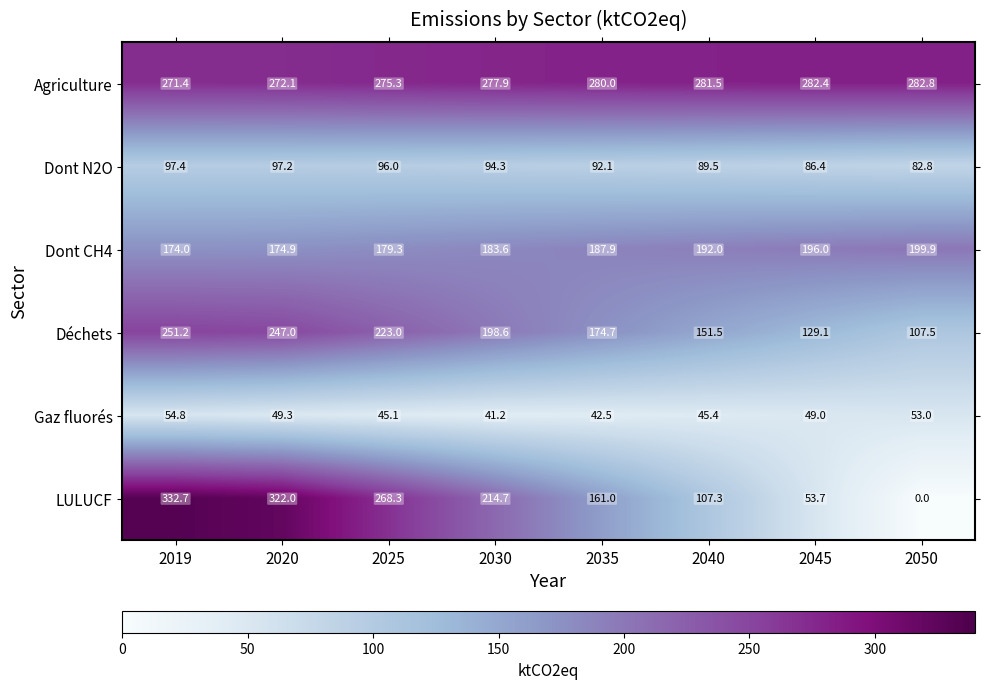

What is the difference between the highest and lowest values at 2020?

272.7